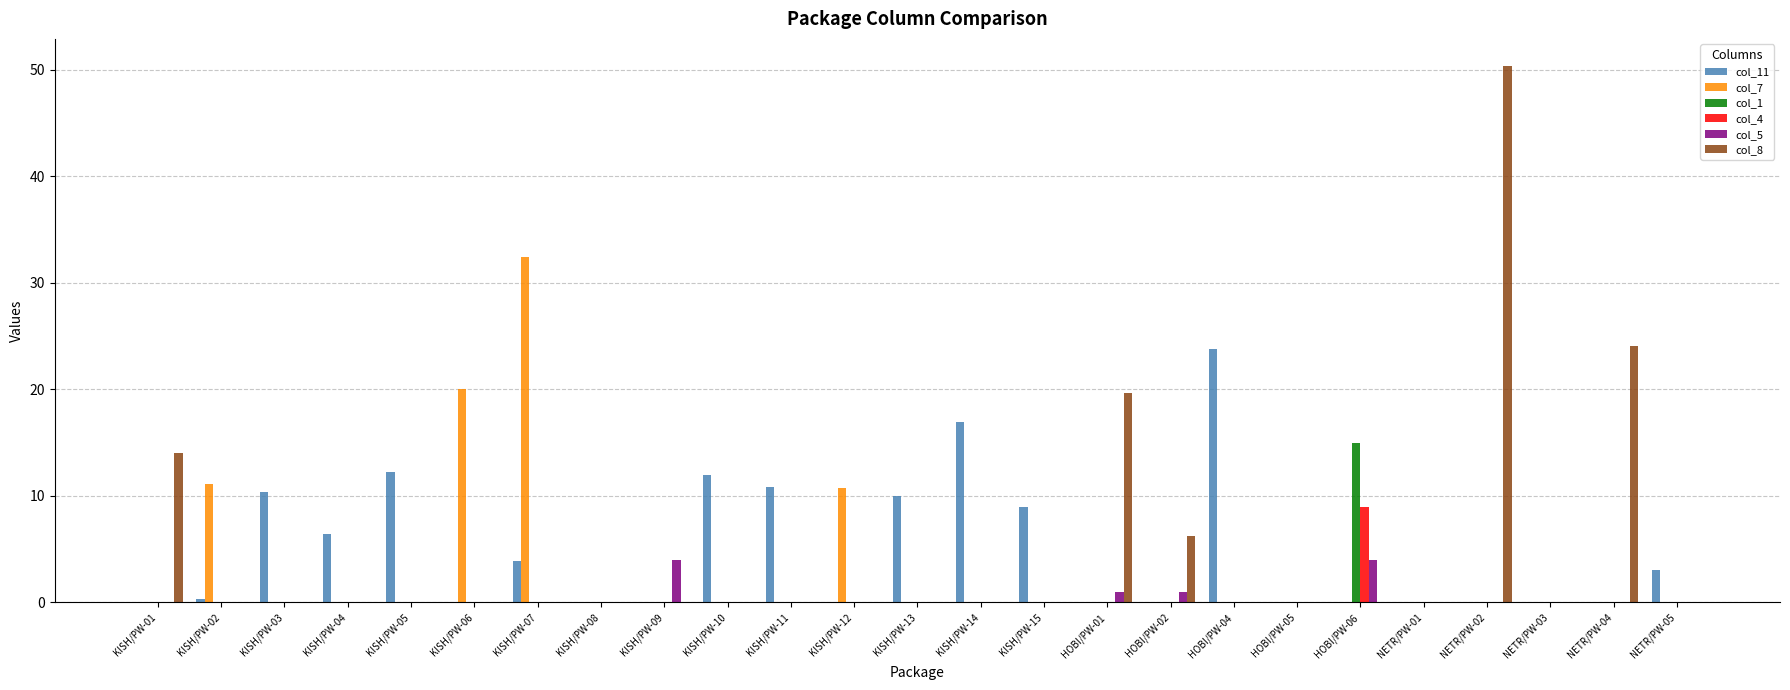

The col_1 series shows -9.5 at KISH/PW-10. True or false?

False